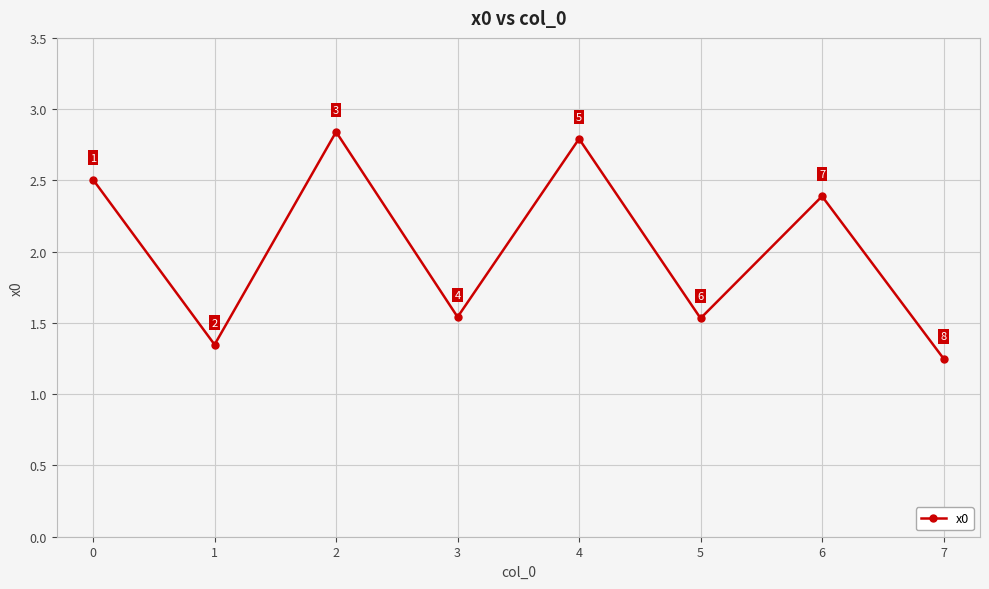

At which category does the chart reach its peak across all series?

2